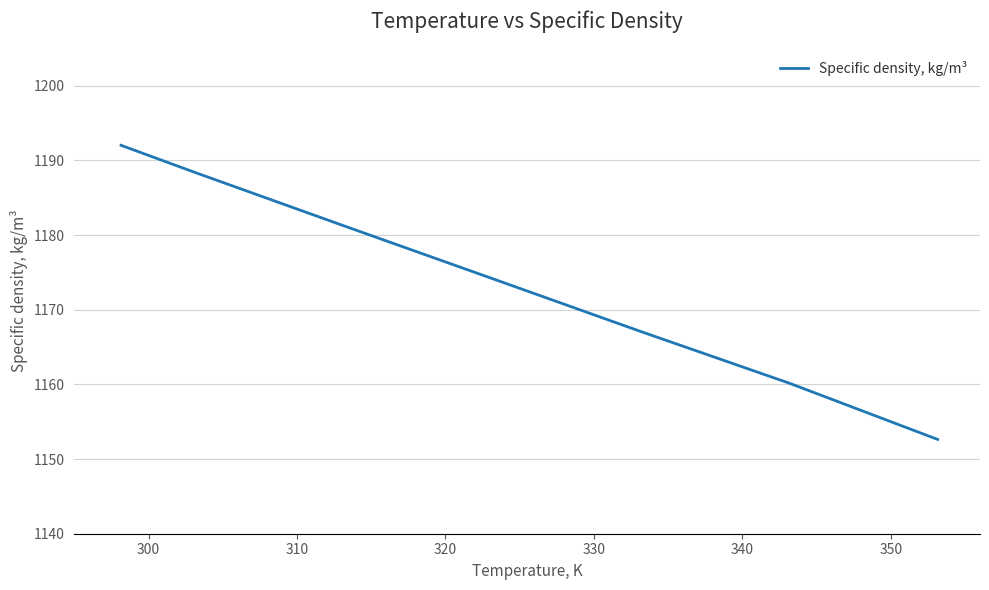

What is the sum of all values?

8215.7